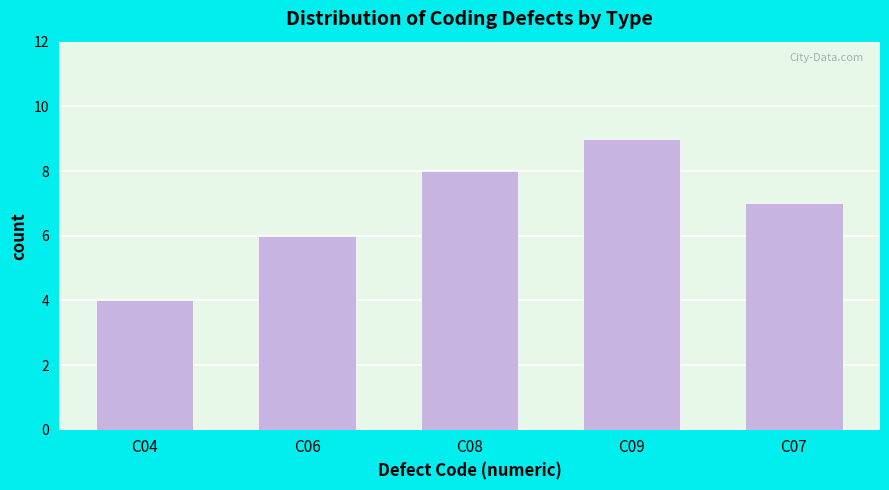

Reading right to left, transcribe all the data shown in this chart.

C07=7	C09=9	C08=8	C06=6	C04=4